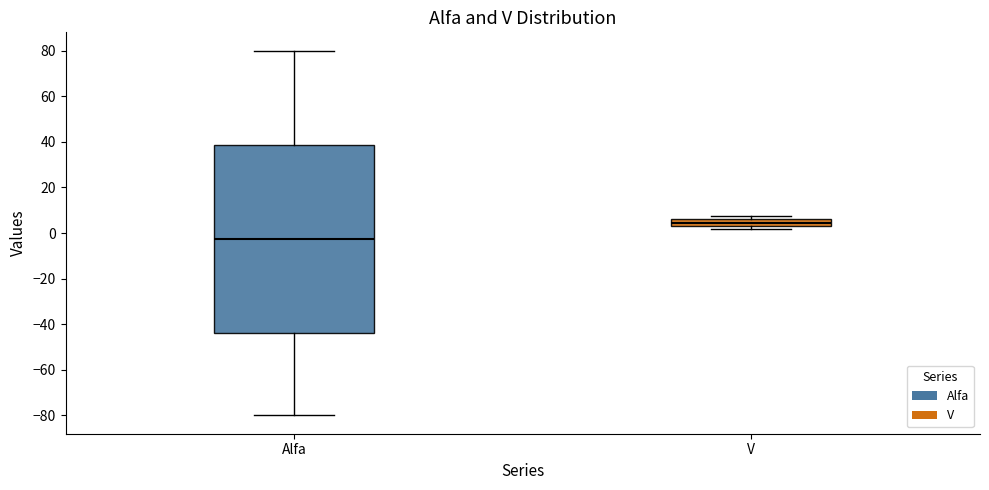

Where does the median line of the box for V sit on the y-axis? The values are not printed on the chart, so give them approximately, as read against the axis.

4